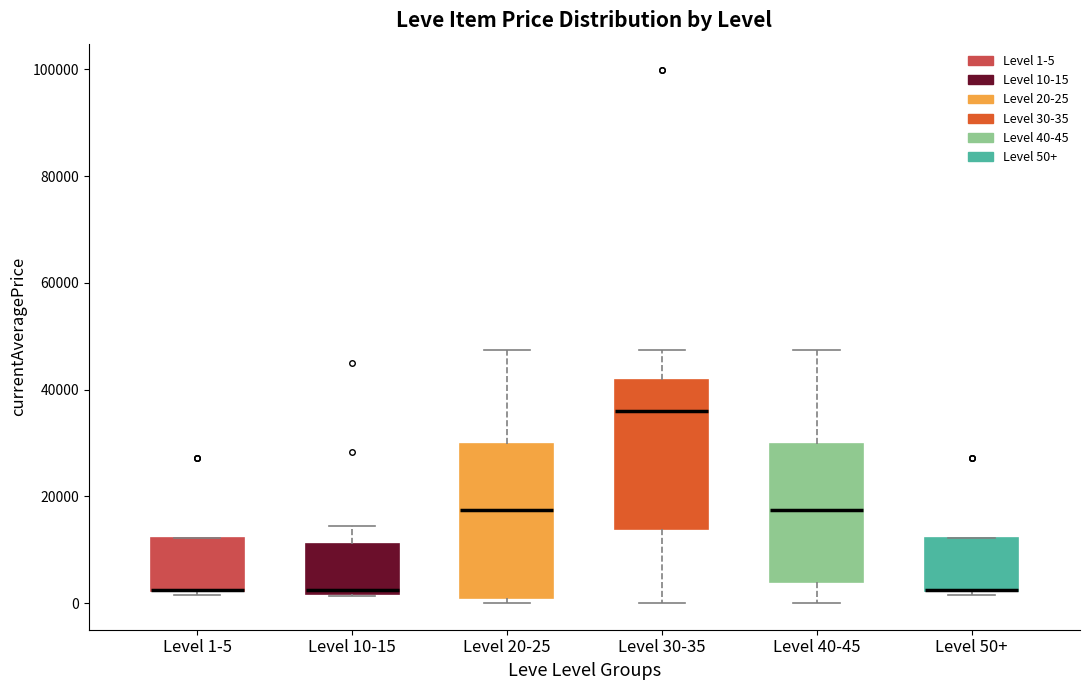

Where is the lower edge of the box for Level 1-5 on the y-axis? The values are not printed on the chart, so give them approximately, as read against the axis.

2000